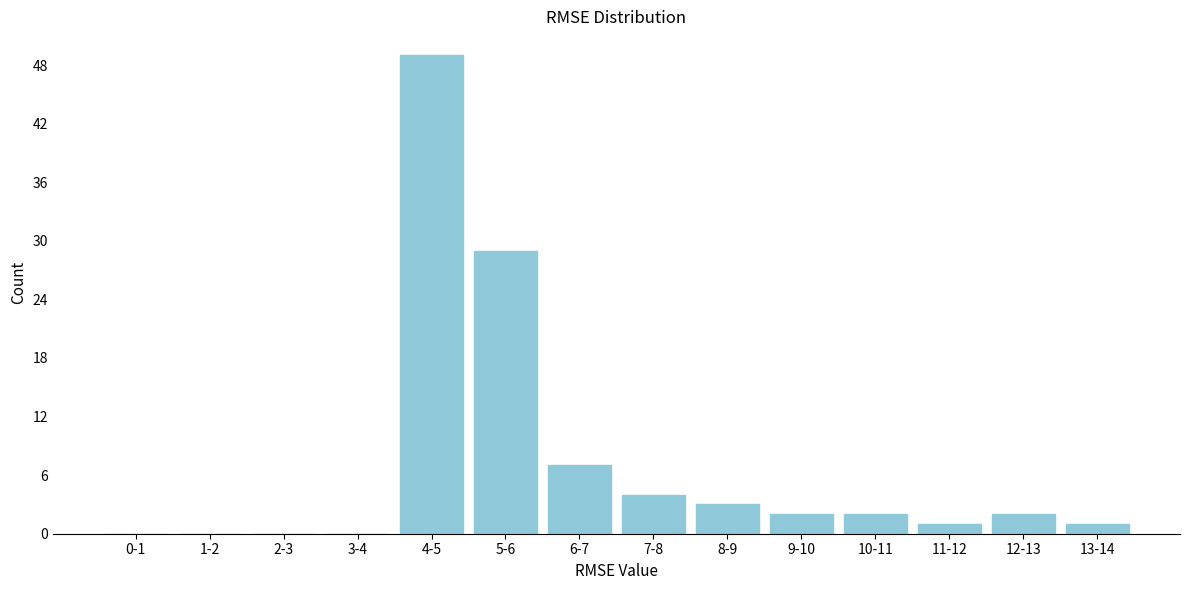

Reading left to right, extract all data points from this chart.

0-1=0	1-2=0	2-3=0	3-4=0	4-5=49	5-6=29	6-7=7	7-8=4	8-9=3	9-10=2	10-11=2	11-12=1	12-13=2	13-14=1